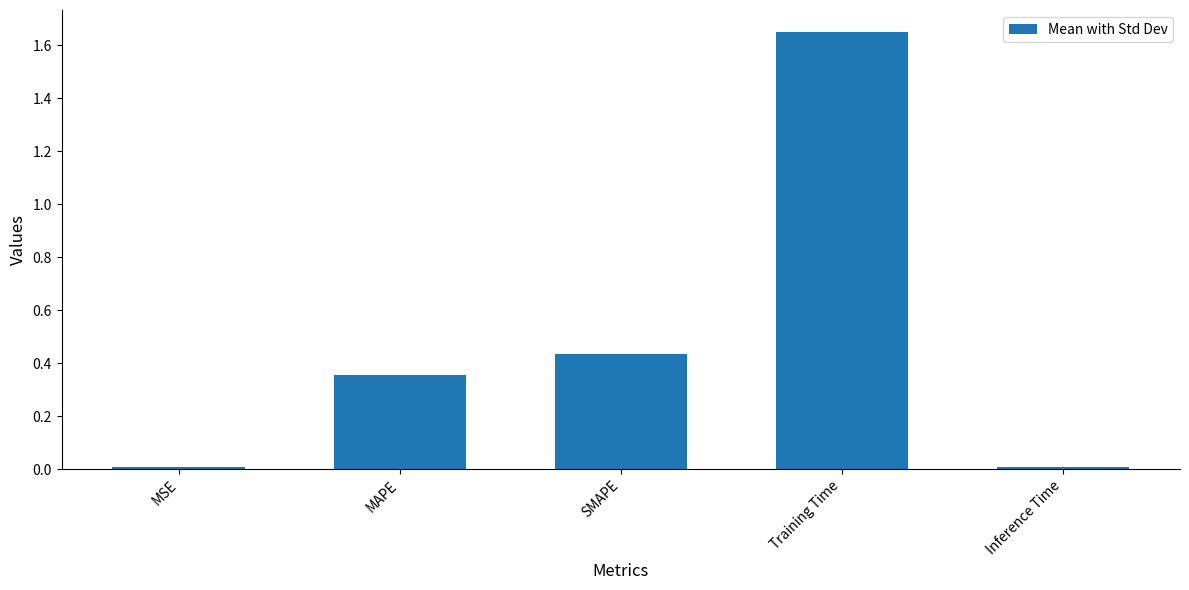

What is the sum of all values?

2.5